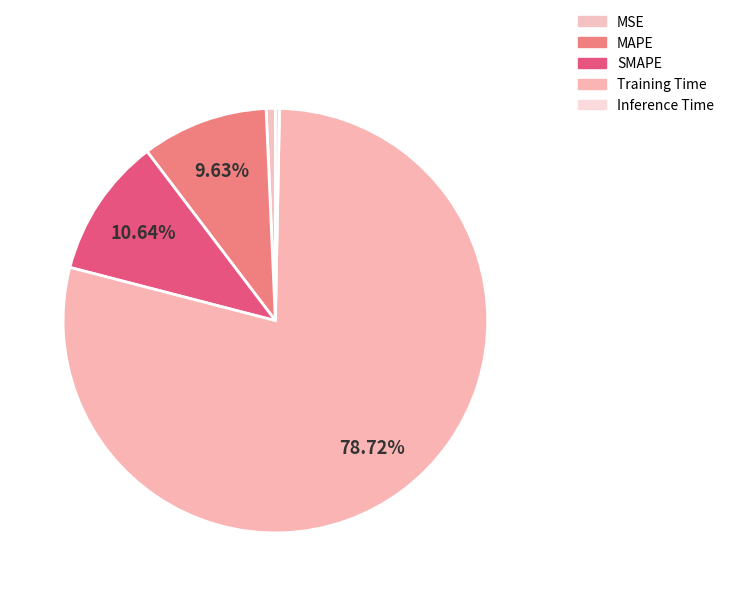

True or false: MSE accounts for 9% of the total.

False